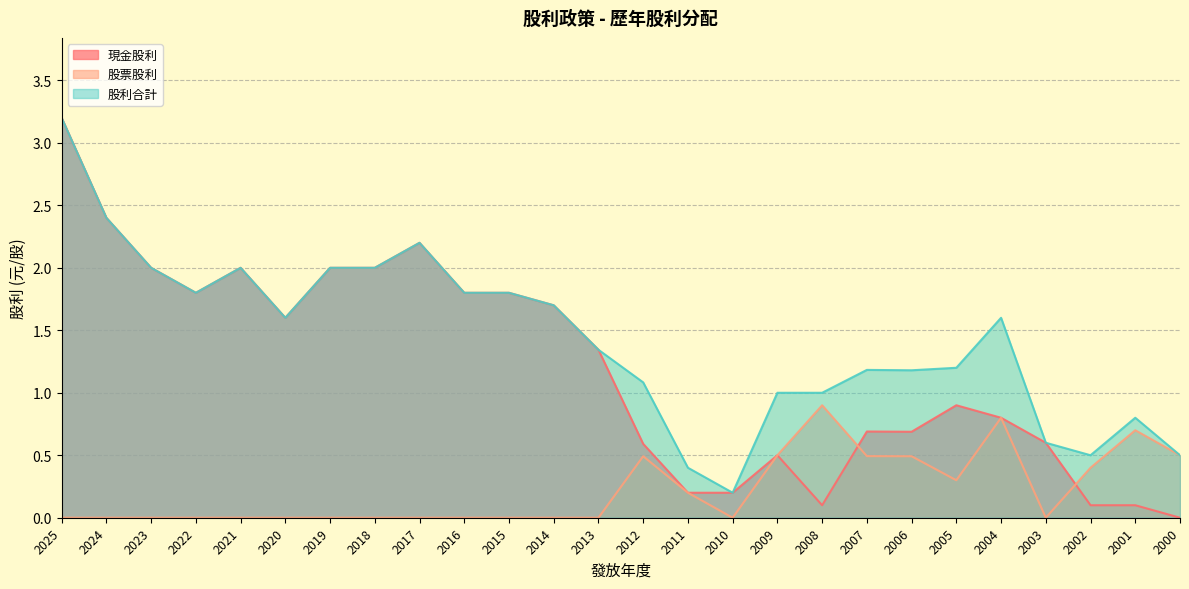

What is the value of the 股利合計 point at the 13th from the left?

1.3